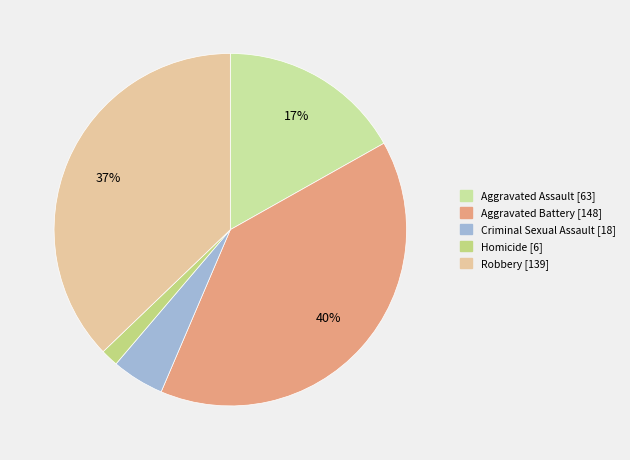

Is the sum of Homicide and Criminal Sexual Assault greater than half?

No